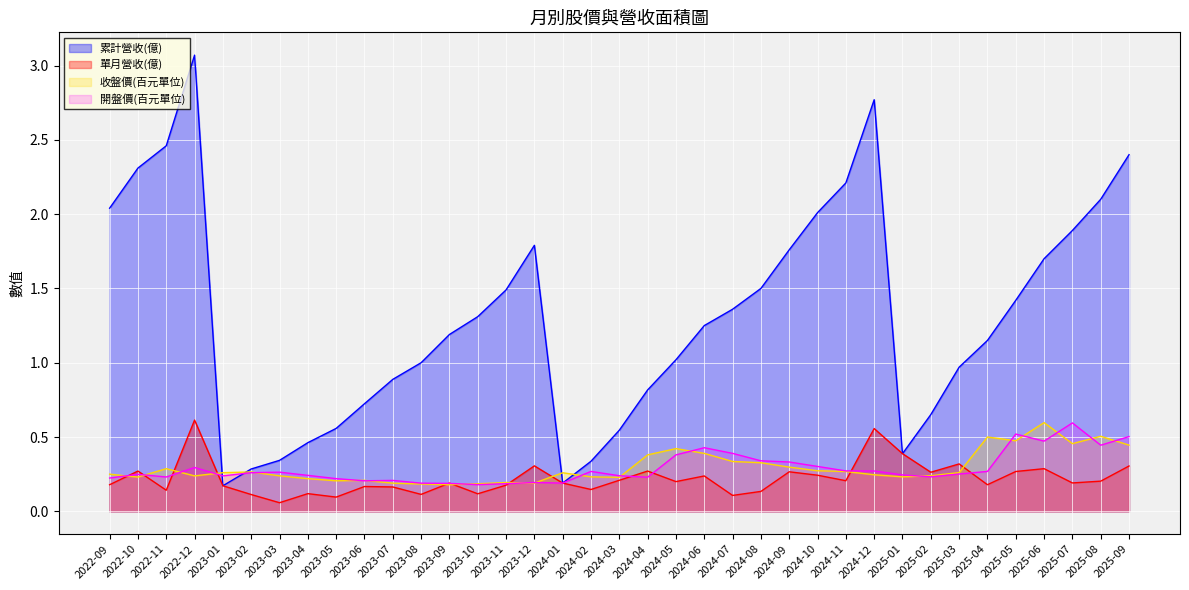

True or false: 單月營收(億) has a value of 0.6 at 2022-12.

True